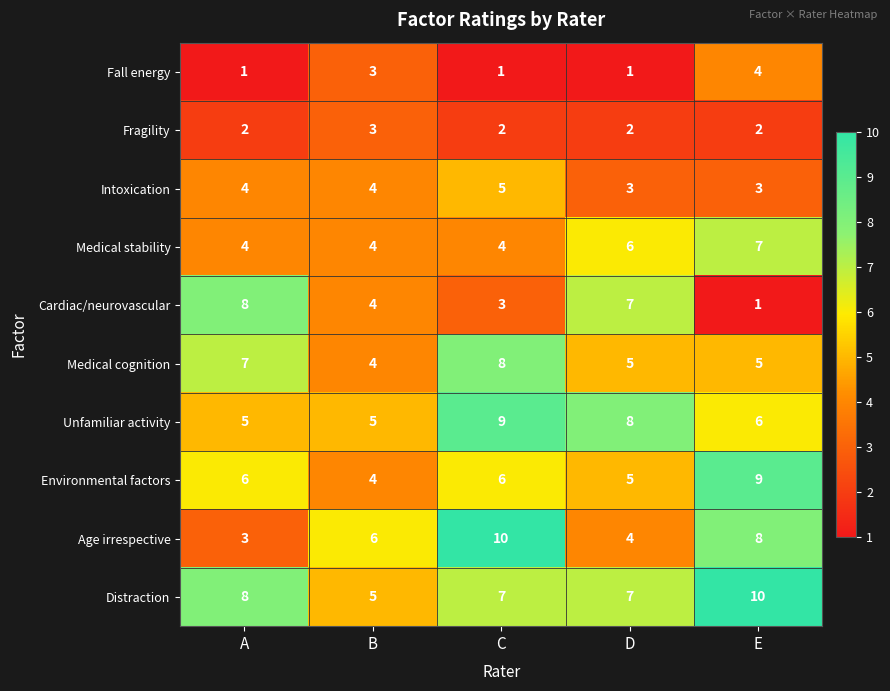

What is the difference between the maximum and second lowest values in the Distraction series?

3